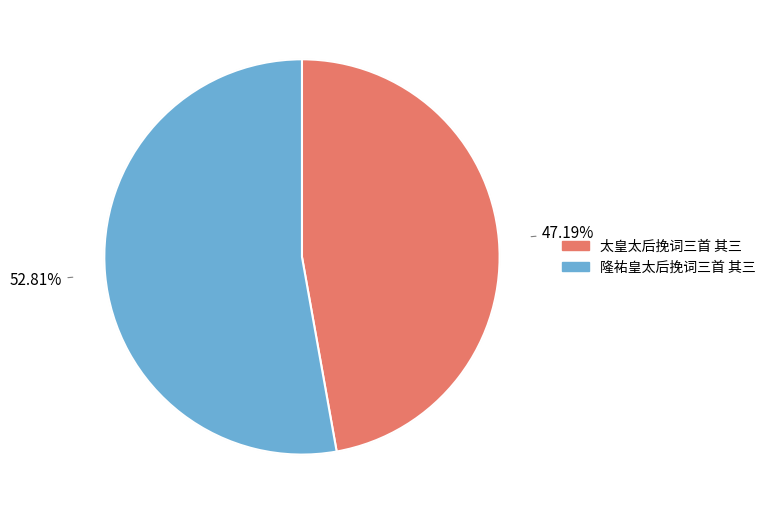

To the nearest percent, what is the difference between the largest and smallest slice percentages?

6%